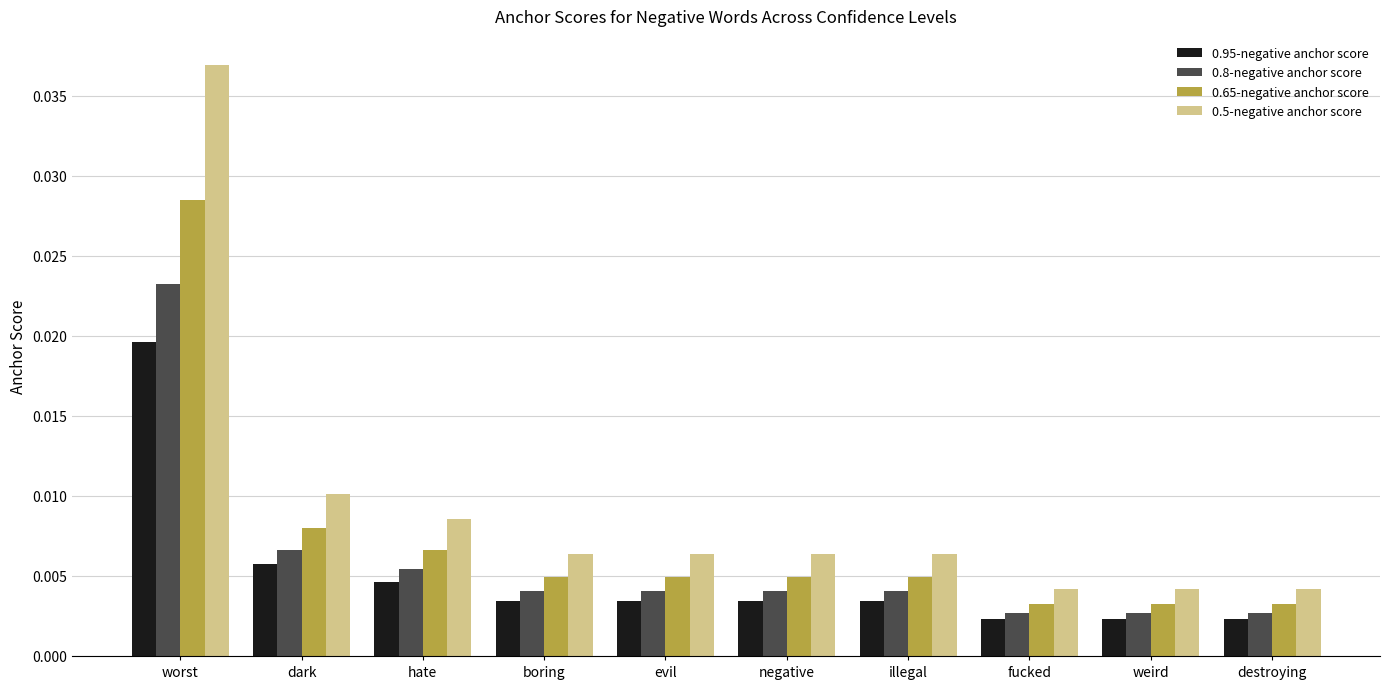

At how many categories does at least one series exceed 0?

10